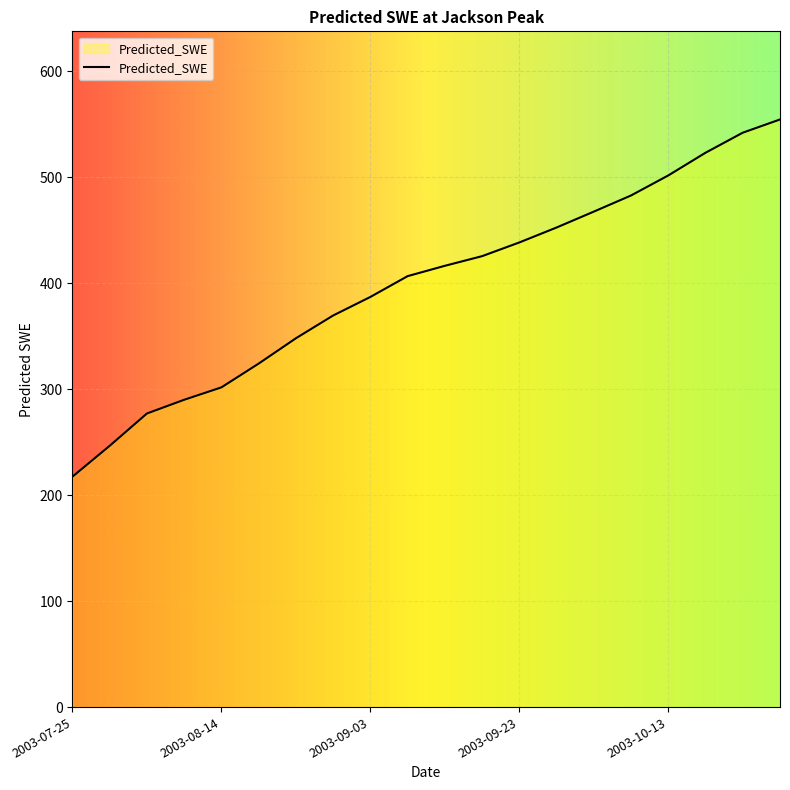

What is the maximum value shown in the chart?

554.6